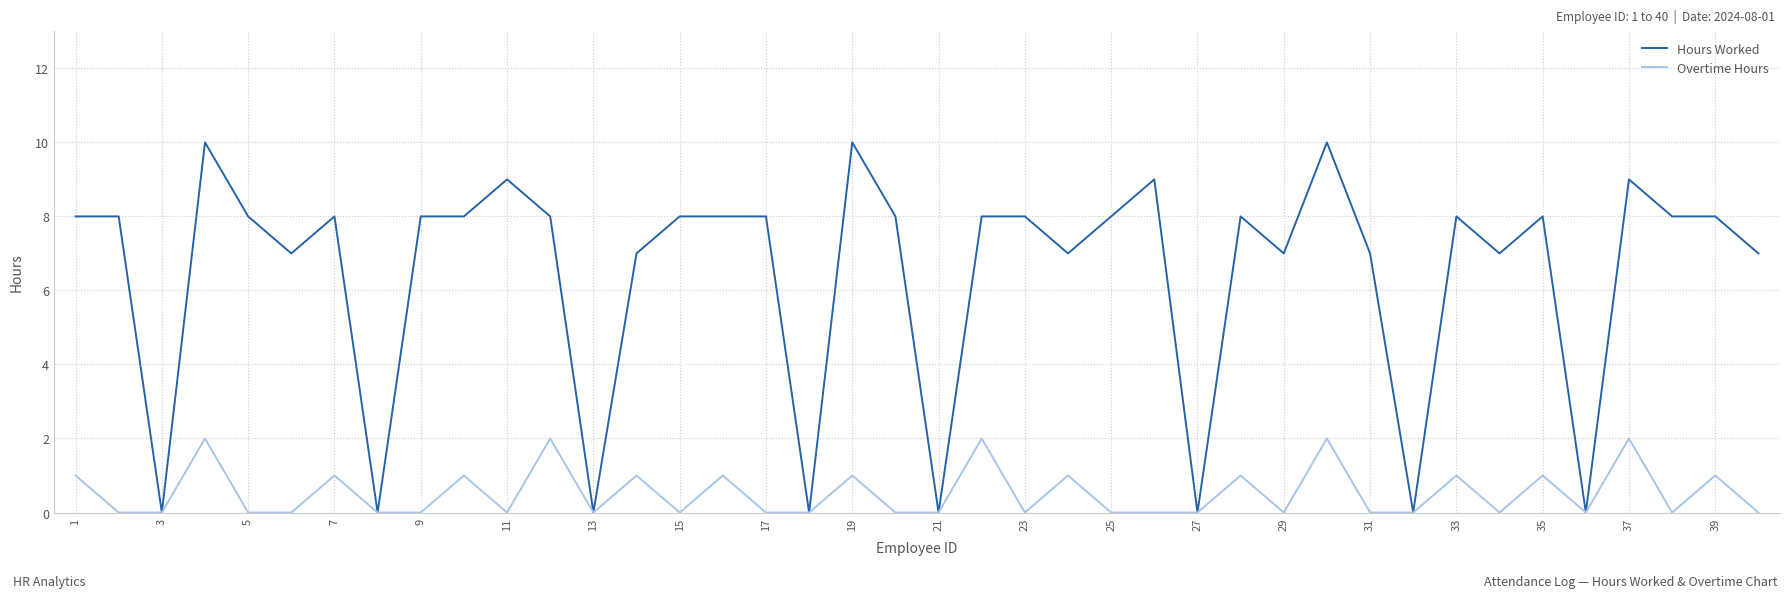

List the series in order of their overall mean, highest first.

Hours Worked, Overtime Hours